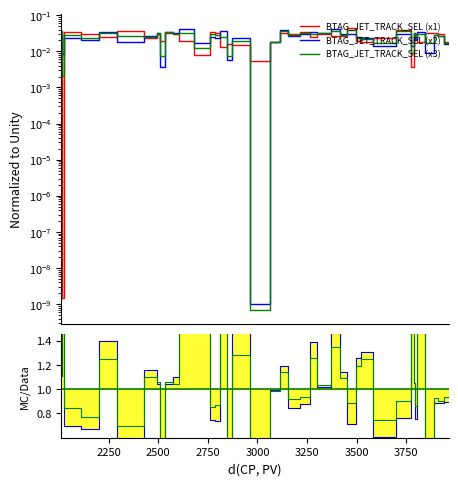

True or false: BTAG_JET_TRACK_SEL (x2) has a value of 0.0 at 2000.

False